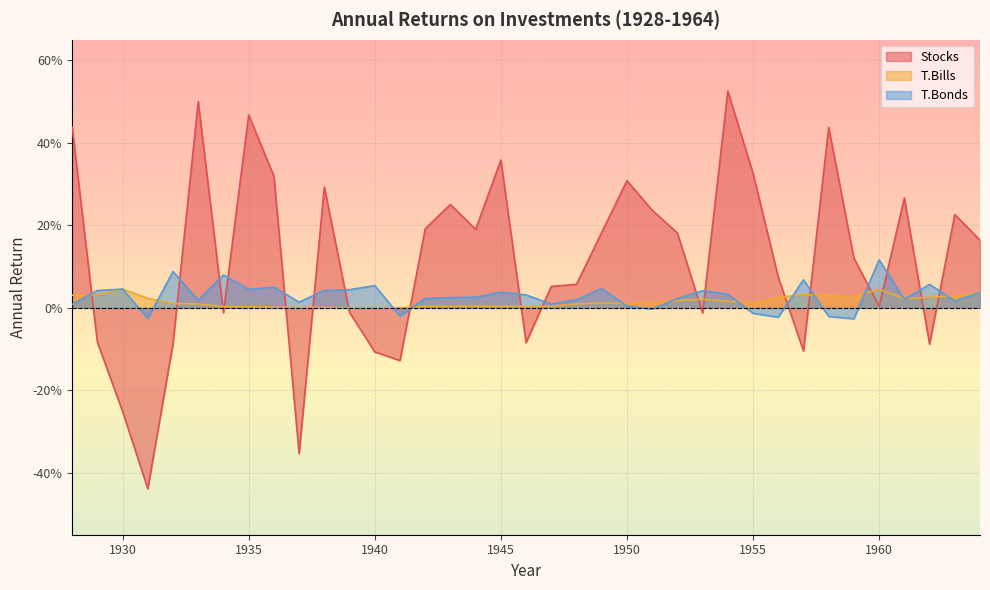

Which has a higher value, 1954 or 1935?

1954